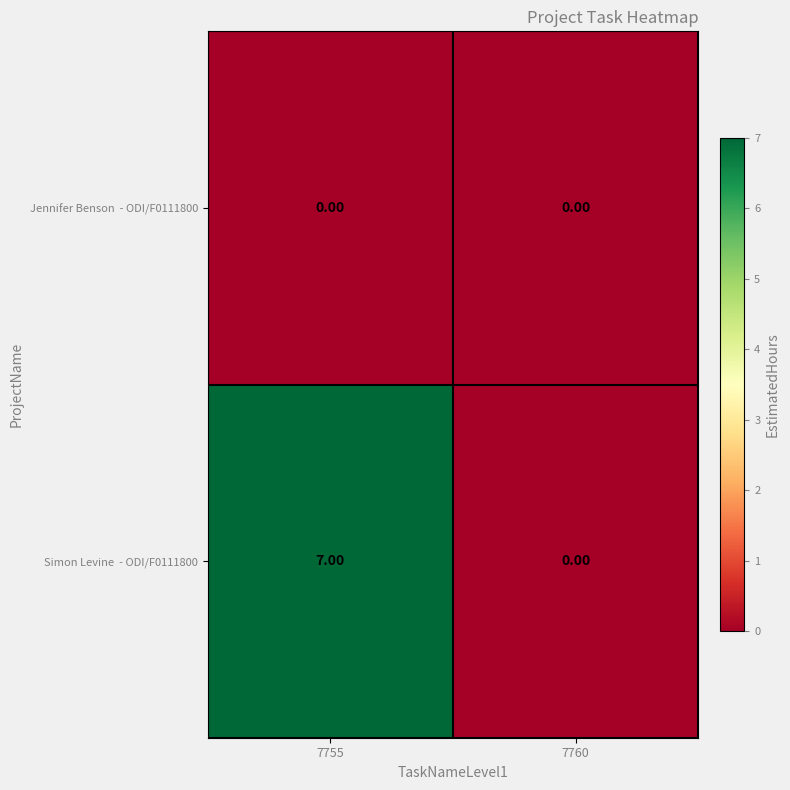

What is the difference between the highest and lowest values at 7755?

7